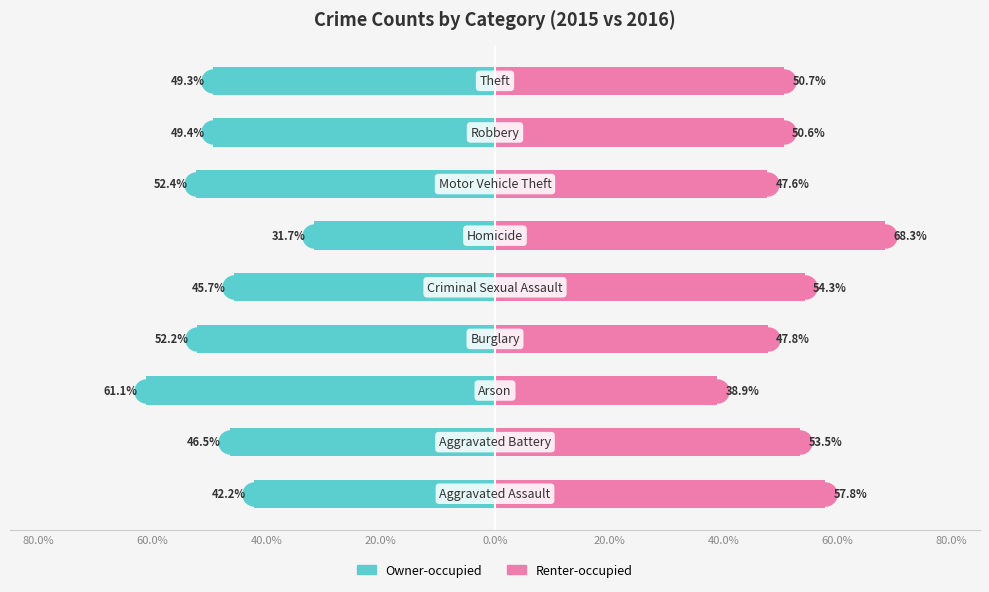

Which series contains the lowest Y value?

Owner-occupied